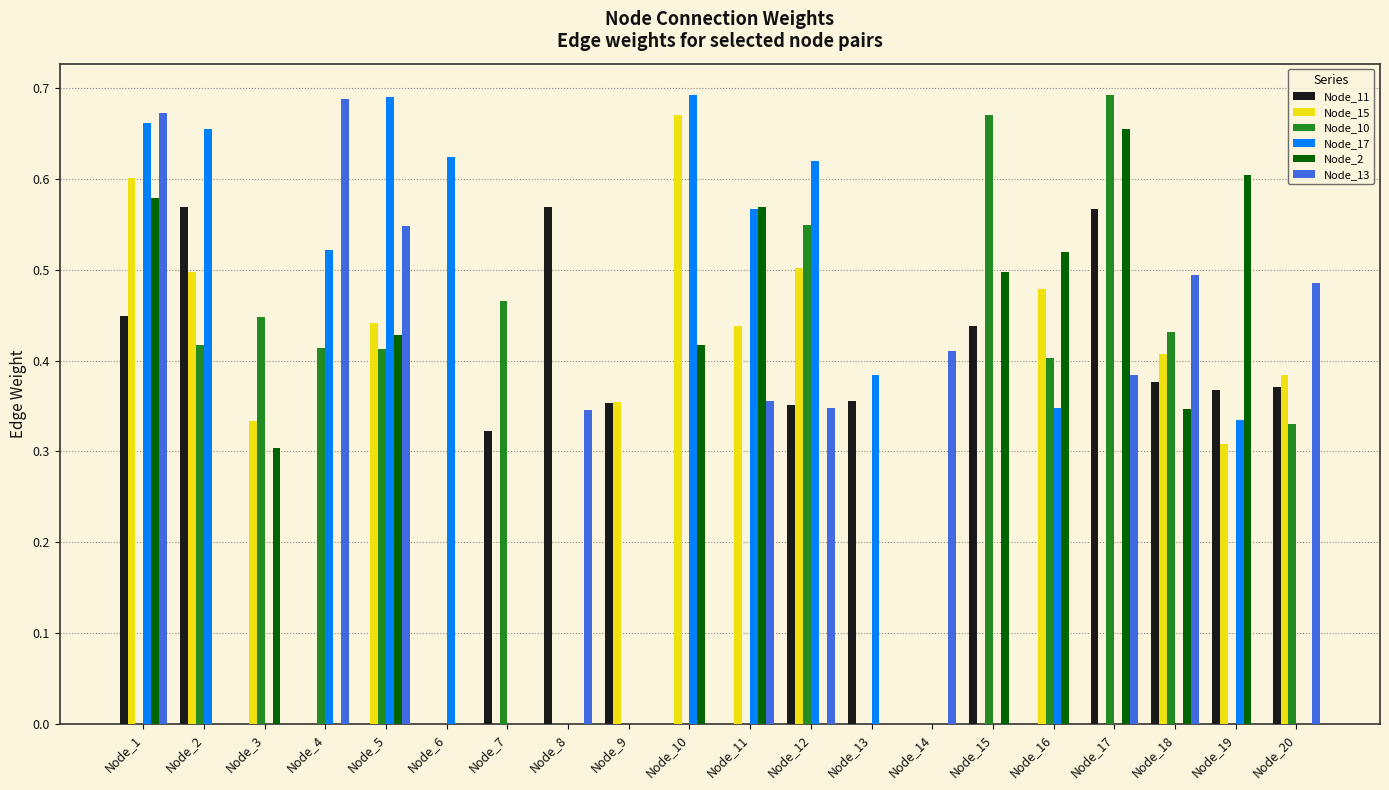

Which series changed the most between Node_7 and Node_9?

Node_10